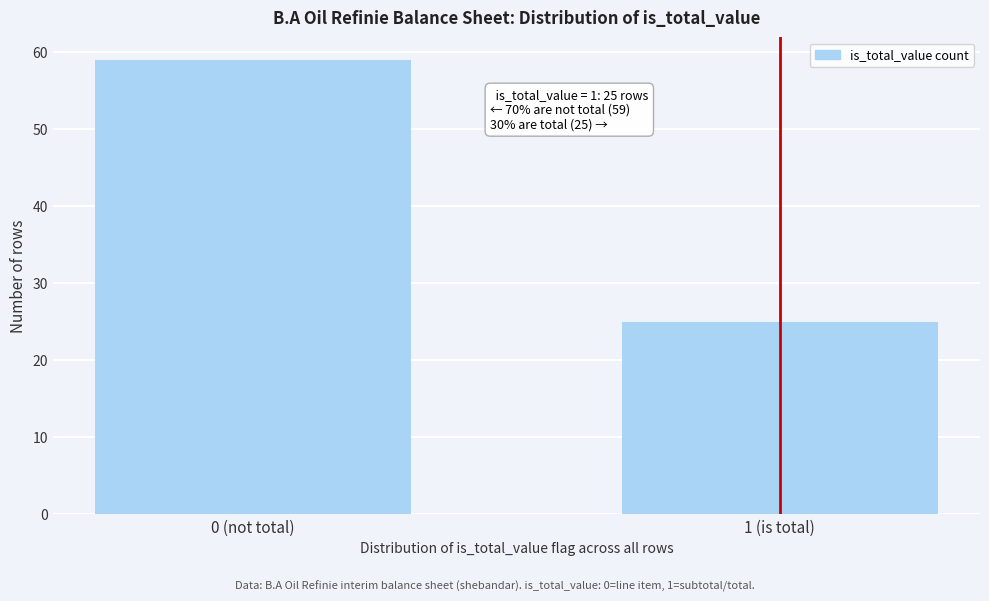

Reading left to right, what are all the values shown in this chart?

0 (not total)=59	1 (is total)=25